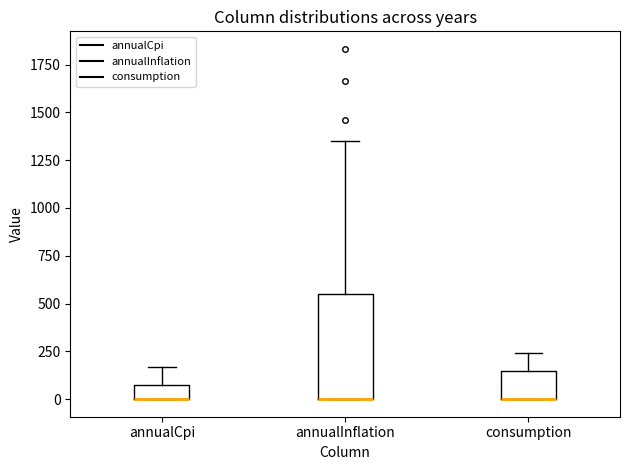

Reading left to right, transcribe this box plot: for each box, give where its median line is, the range the box spans, and where its two whiskers end, as read against the y-axis. The values are not printed on the chart, so give them approximately, as read against the axis.

annualCpi: median 0 (drawn on the box's lower edge), box 0 to 100, whiskers 0 to 150
annualInflation: median 0 (drawn on the box's lower edge), box 0 to 550, whiskers 0 to 1350
consumption: median 0 (drawn on the box's lower edge), box 0 to 150, whiskers 0 to 250